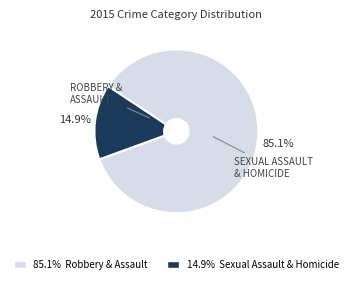

Does any single category account for the majority?

Yes